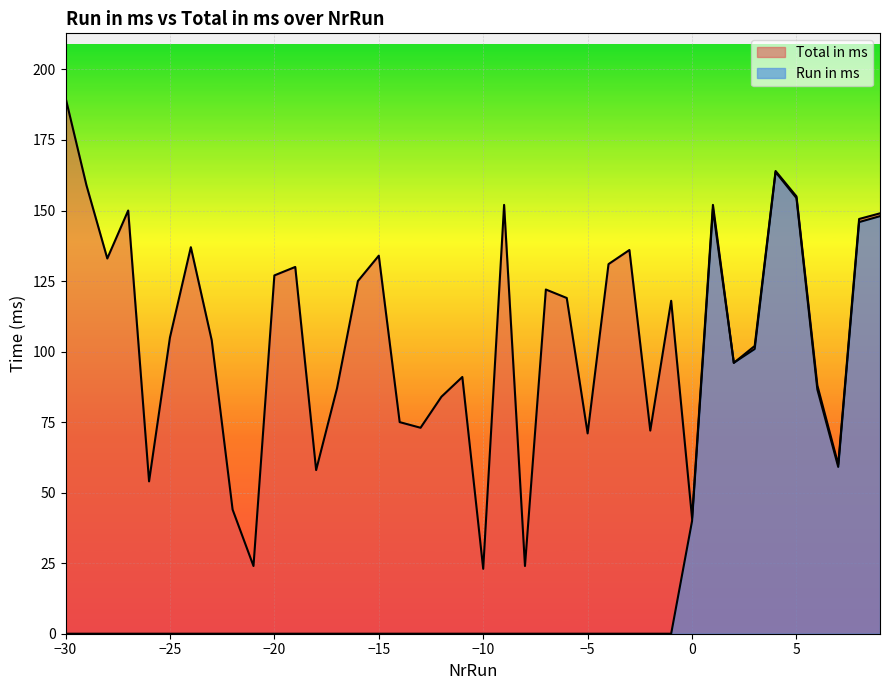

How many distinct data groups are displayed?

2